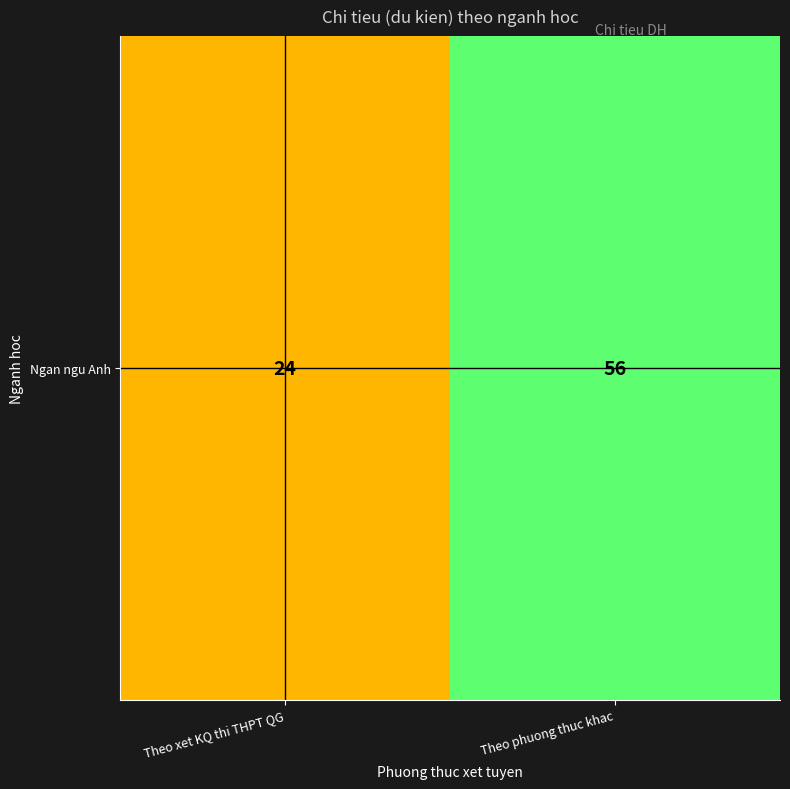

What is the difference between the maximum and minimum values?

32